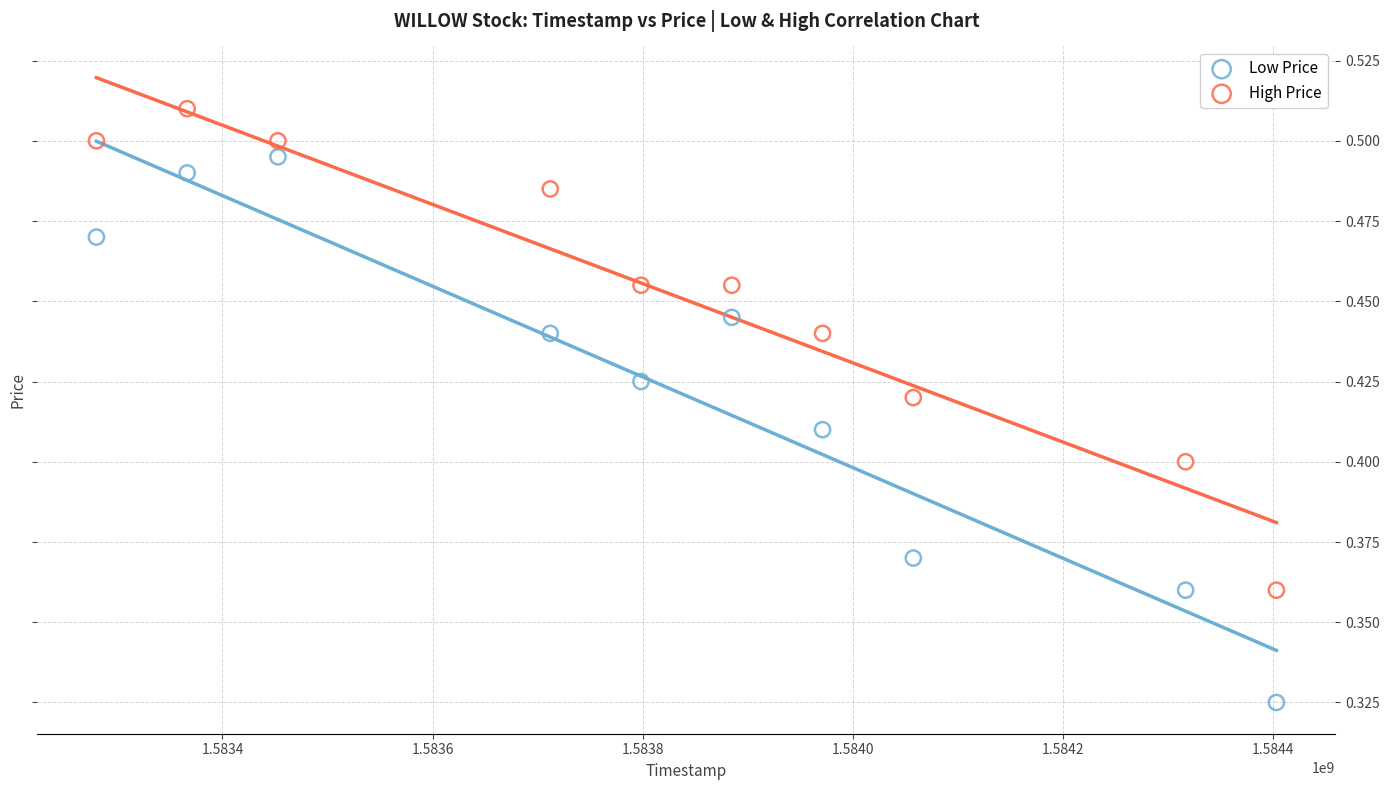

Across all data points, what is the range of X values (max minus min)?

1123200.0